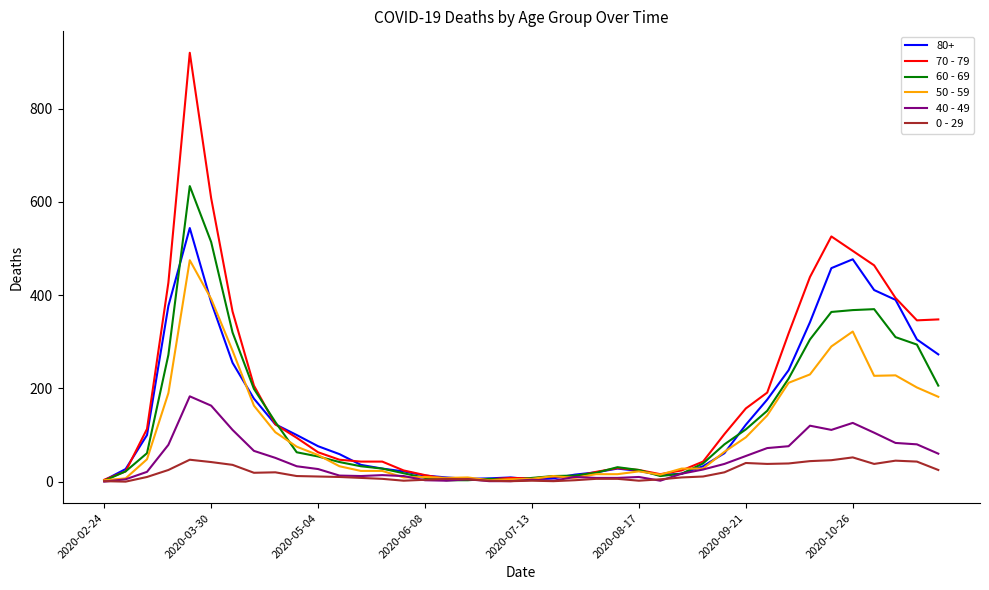

Which series has the widest spread of values?

70 - 79